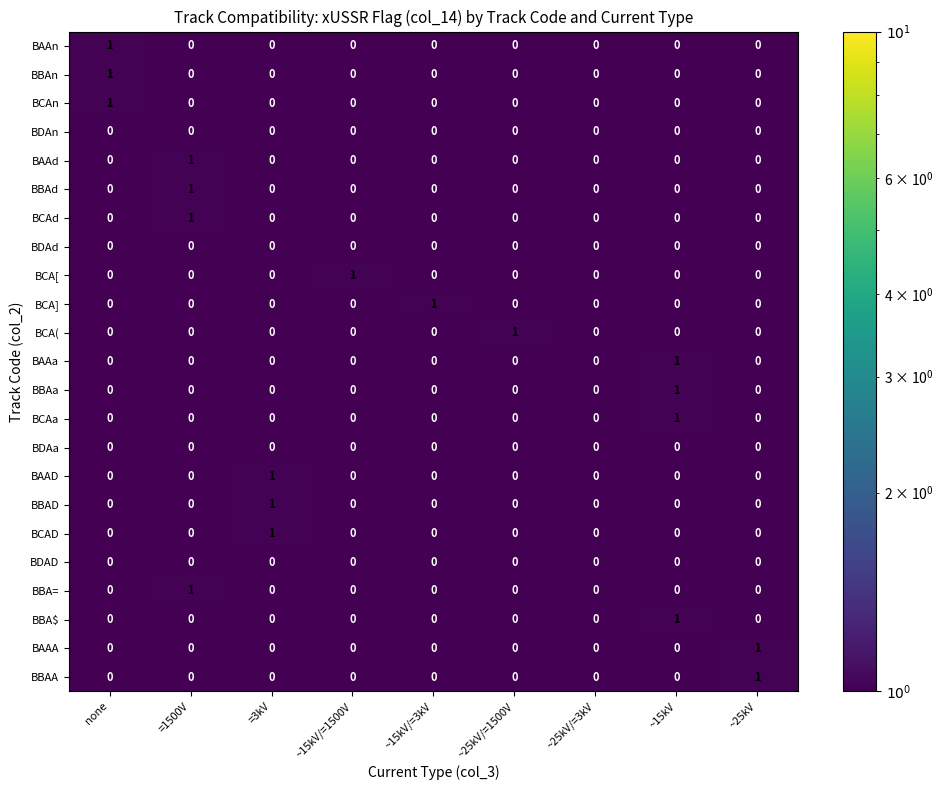

What is the total value across all series at none?

3